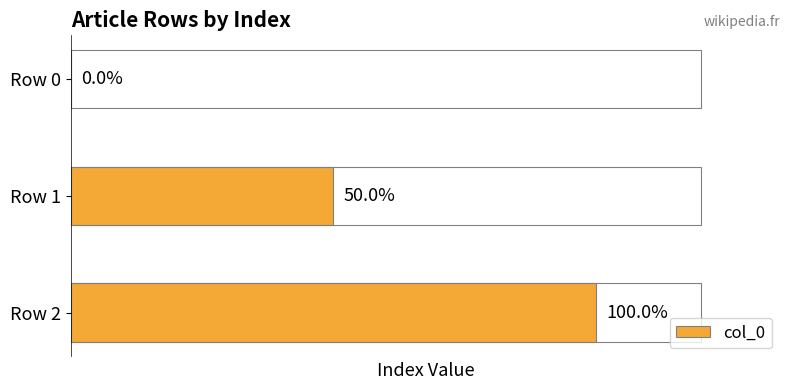

Where is the data nearest to the value 1?

Row 1